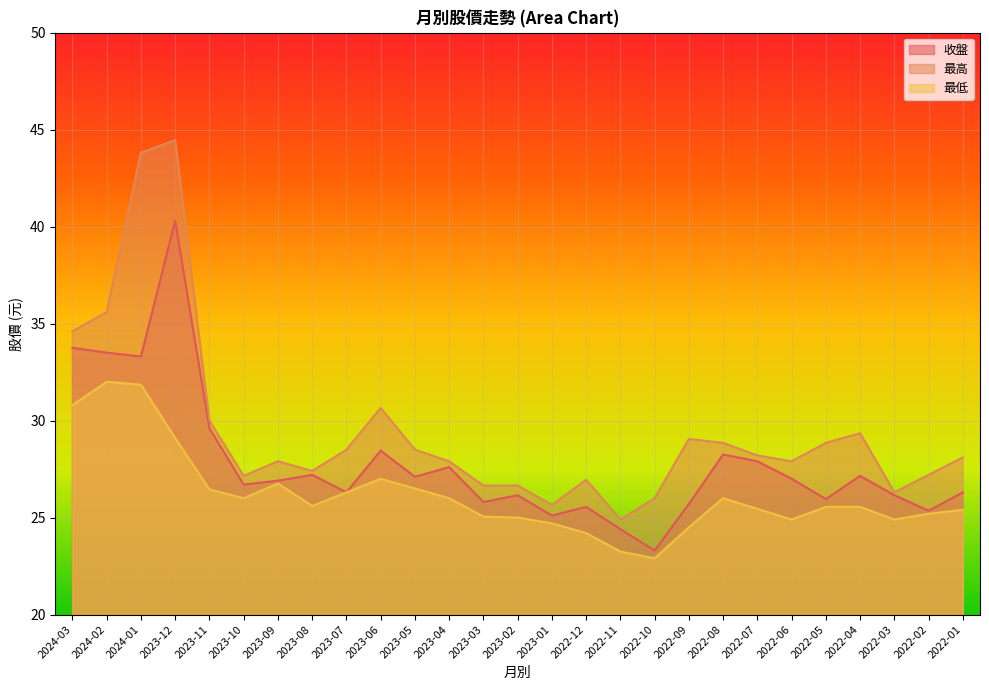

True or false: 最低 and 收盤 intersect in this chart.

False